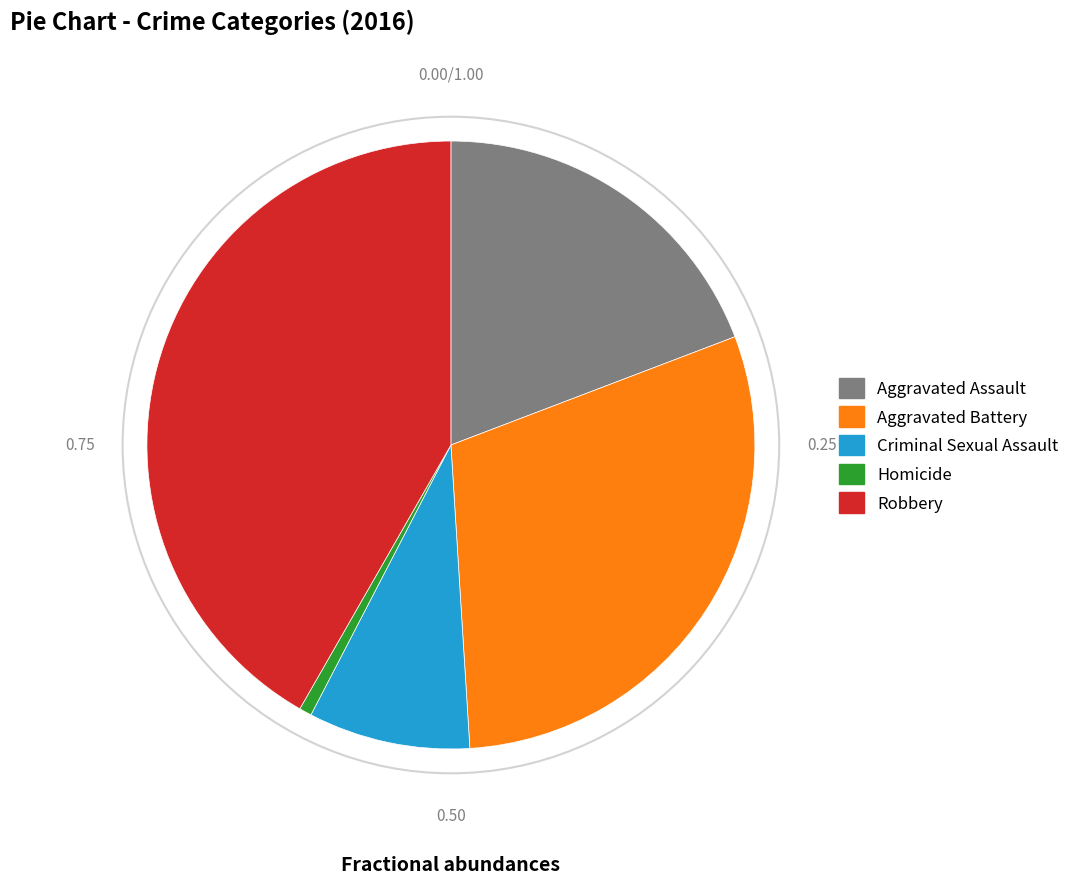

What is the ratio of the value at Robbery to the value at Aggravated Battery?

1.4